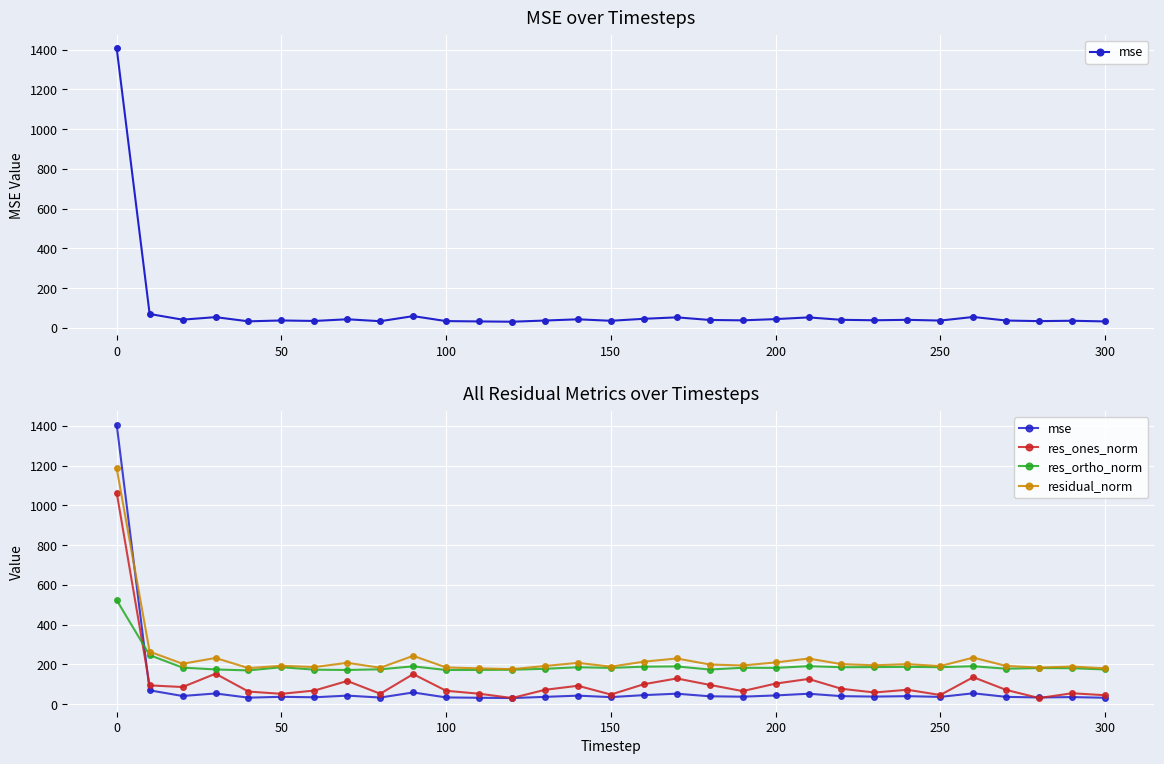

True or false: res_ones_norm and mse cross at least once.

True